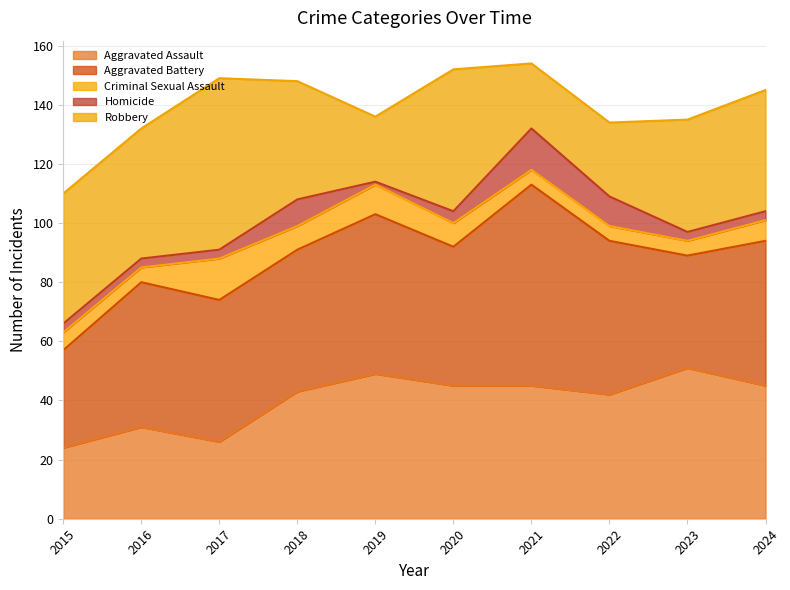

True or false: Criminal Sexual Assault has a value of 21 at 2017.

False